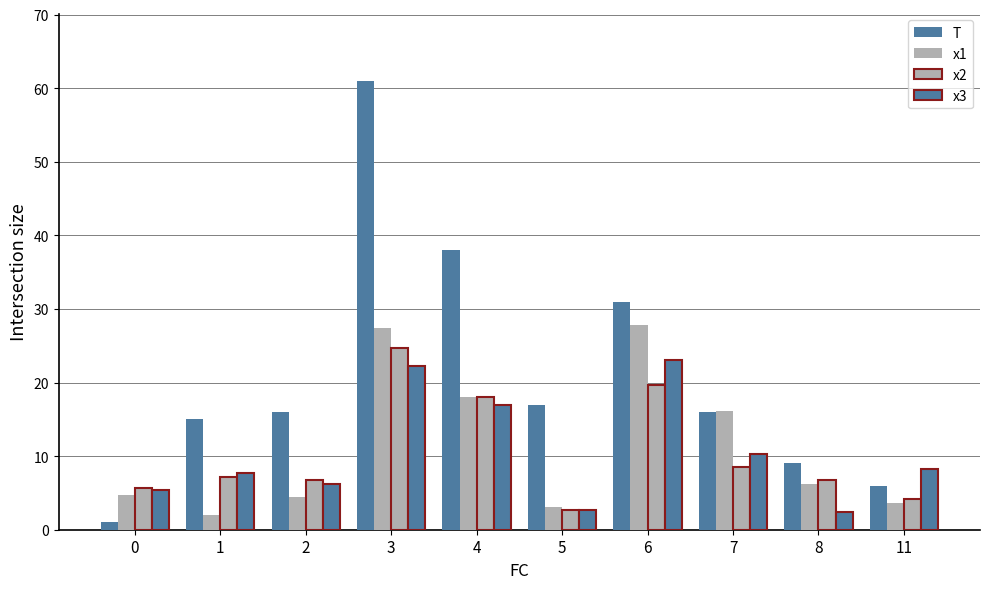

What is the difference between the T values at 3 and 4?

23.0